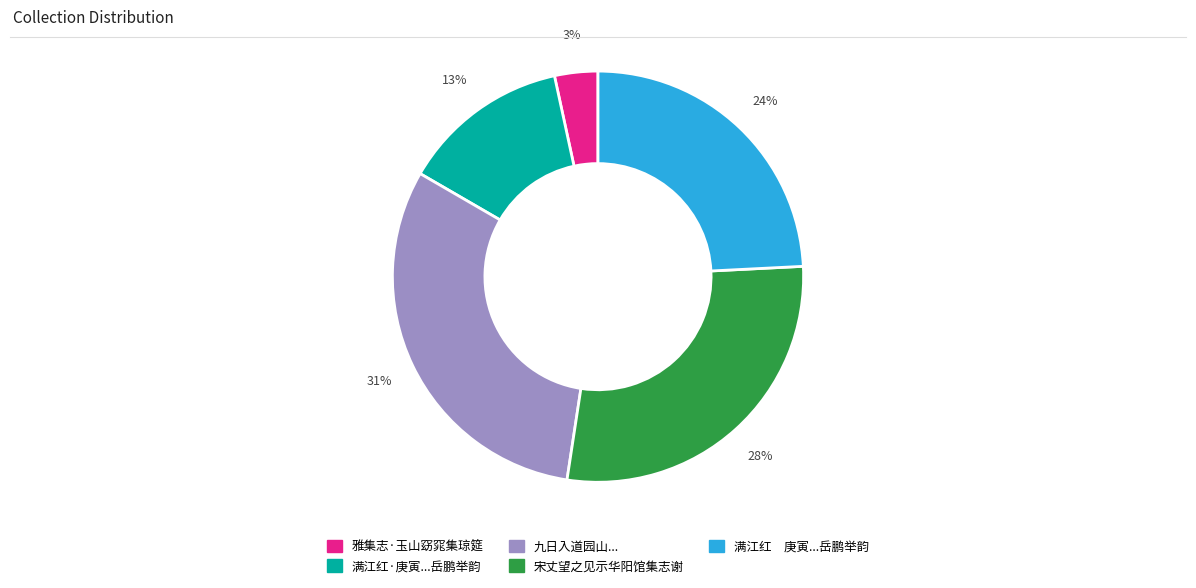

Does any single category account for the majority?

No